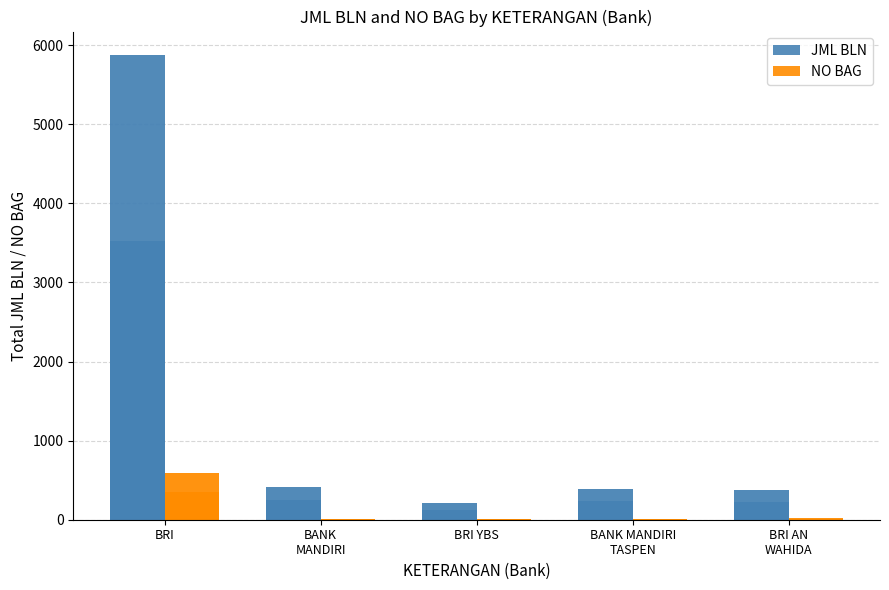

At which label does JML BLN first exceed 392?

BRI